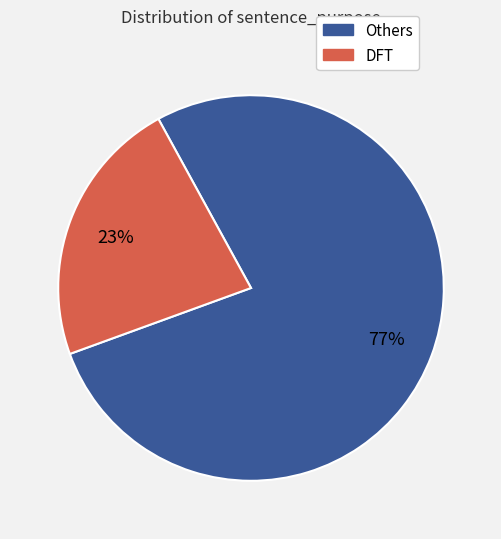

Does any single category account for the majority?

Yes